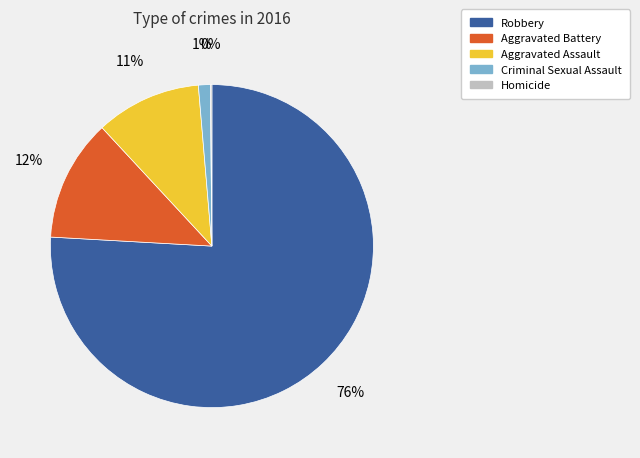

To the nearest percent, what is the difference between the largest and smallest slice percentages?

76%